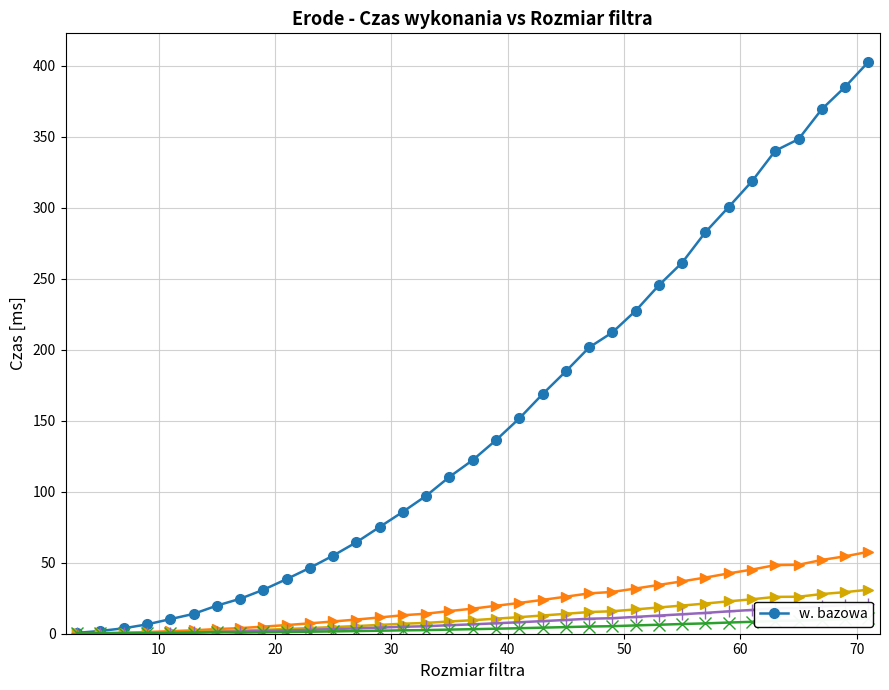

What is the smallest value displayed?

0.6